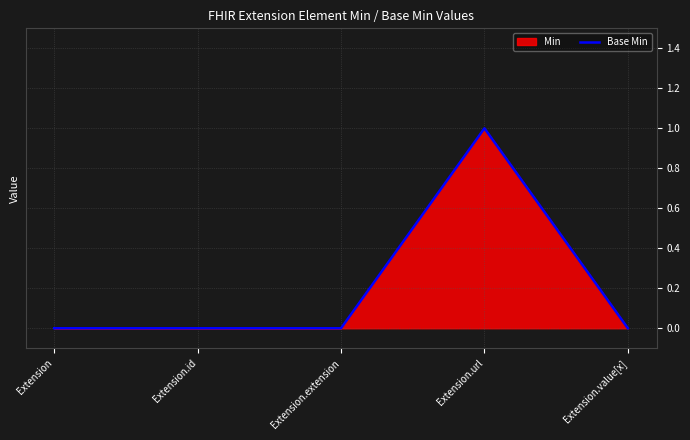

Count the values in the range 0 to 1.

5